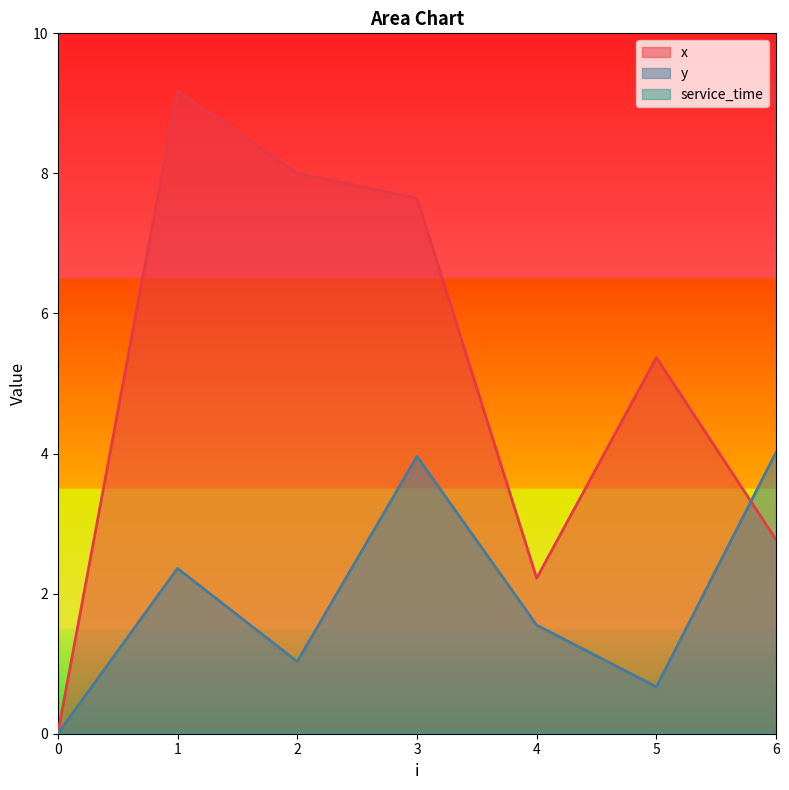

How many values in the x series exceed 5?

4